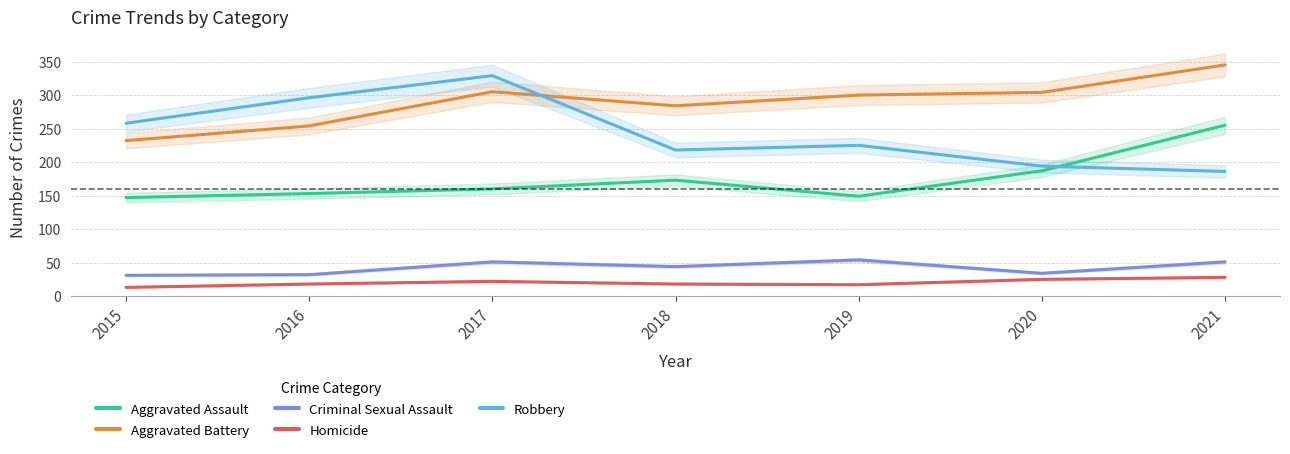

At how many categories does at least one series exceed 94?

7